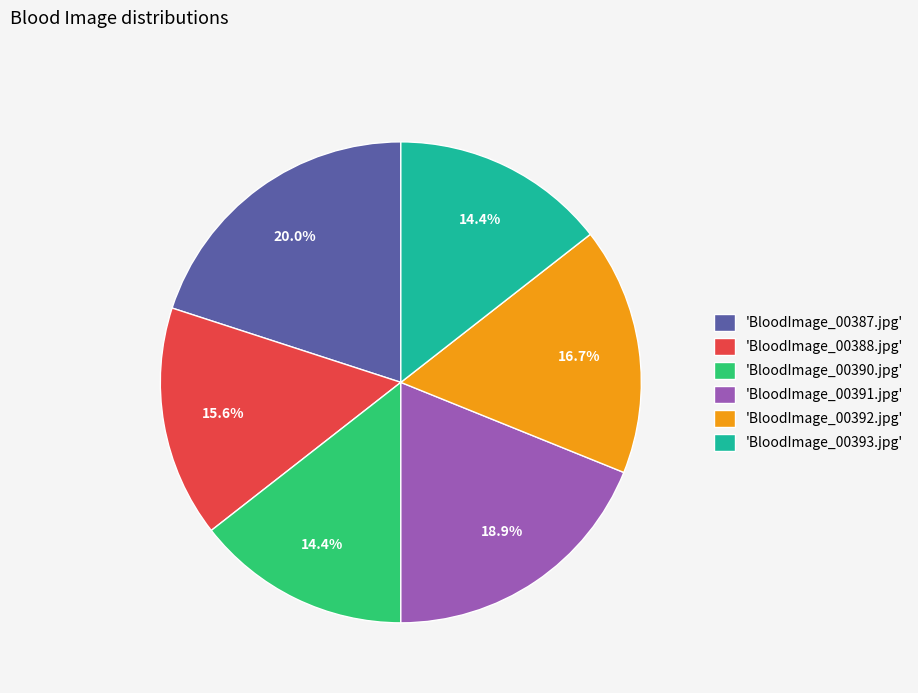

Which category has the biggest portion of the pie?

'BloodImage_00387.jpg'